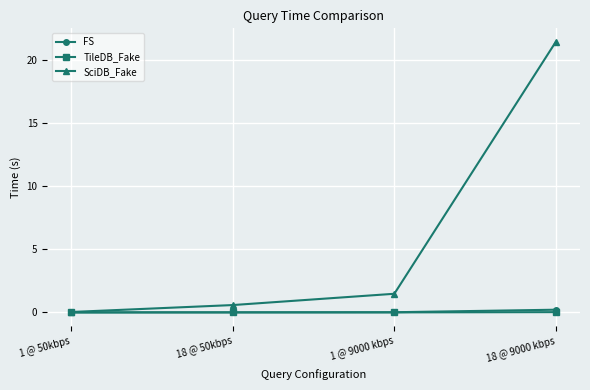

At which label does SciDB_Fake reach its peak?

18 @ 9000 kbps